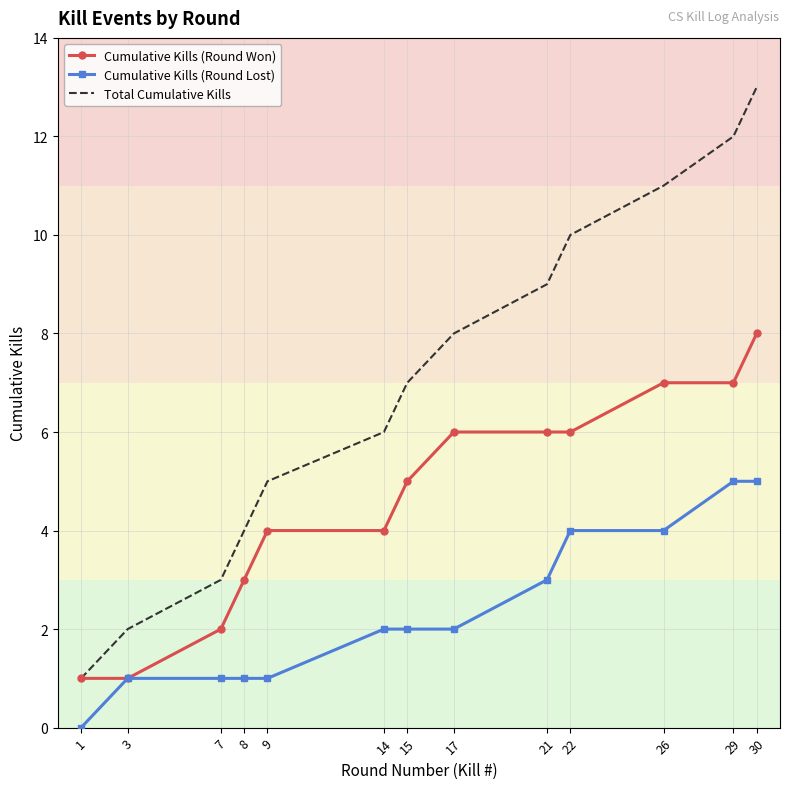

Is the value of Cumulative Kills (Round Won) at 8 greater than the value of Cumulative Kills (Round Lost) at 3?

Yes